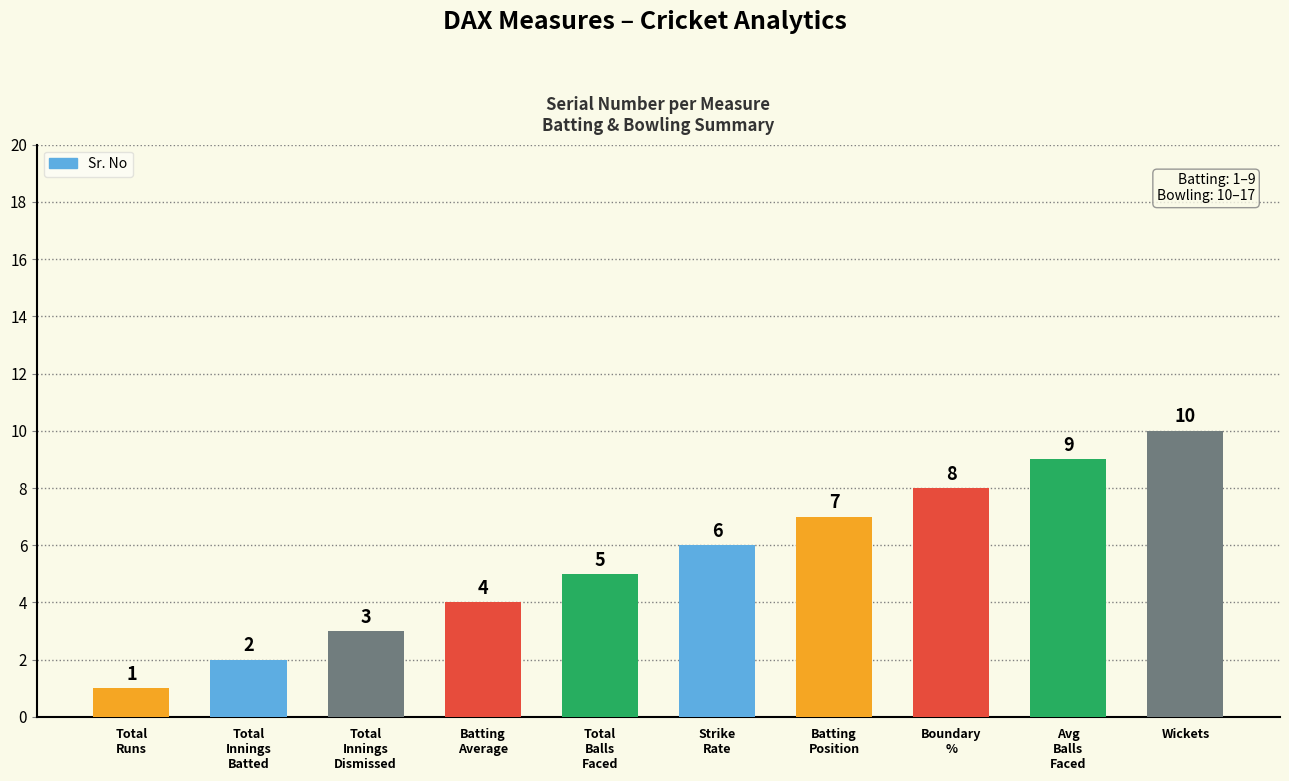

Read the value at Total
Balls
Faced.

5